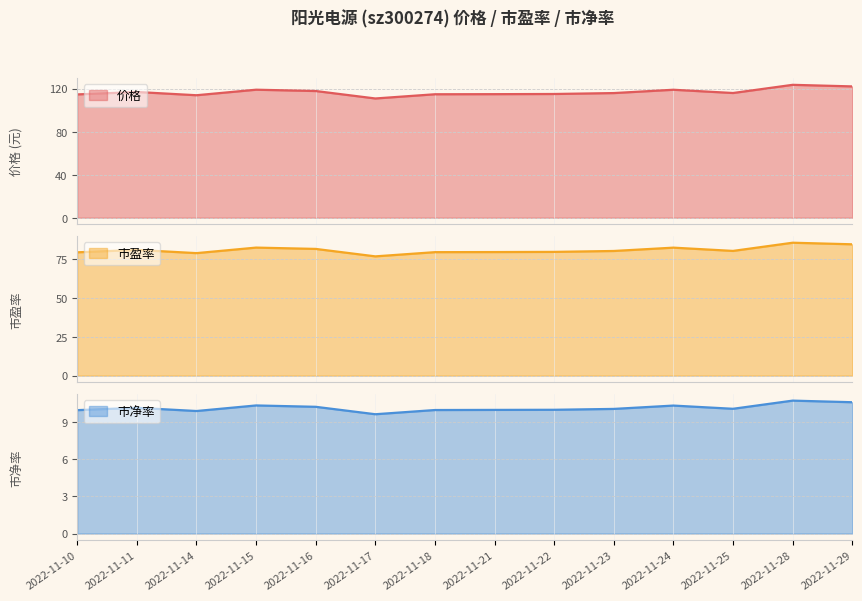

How many data points in 市盈率 are less than 80?

6